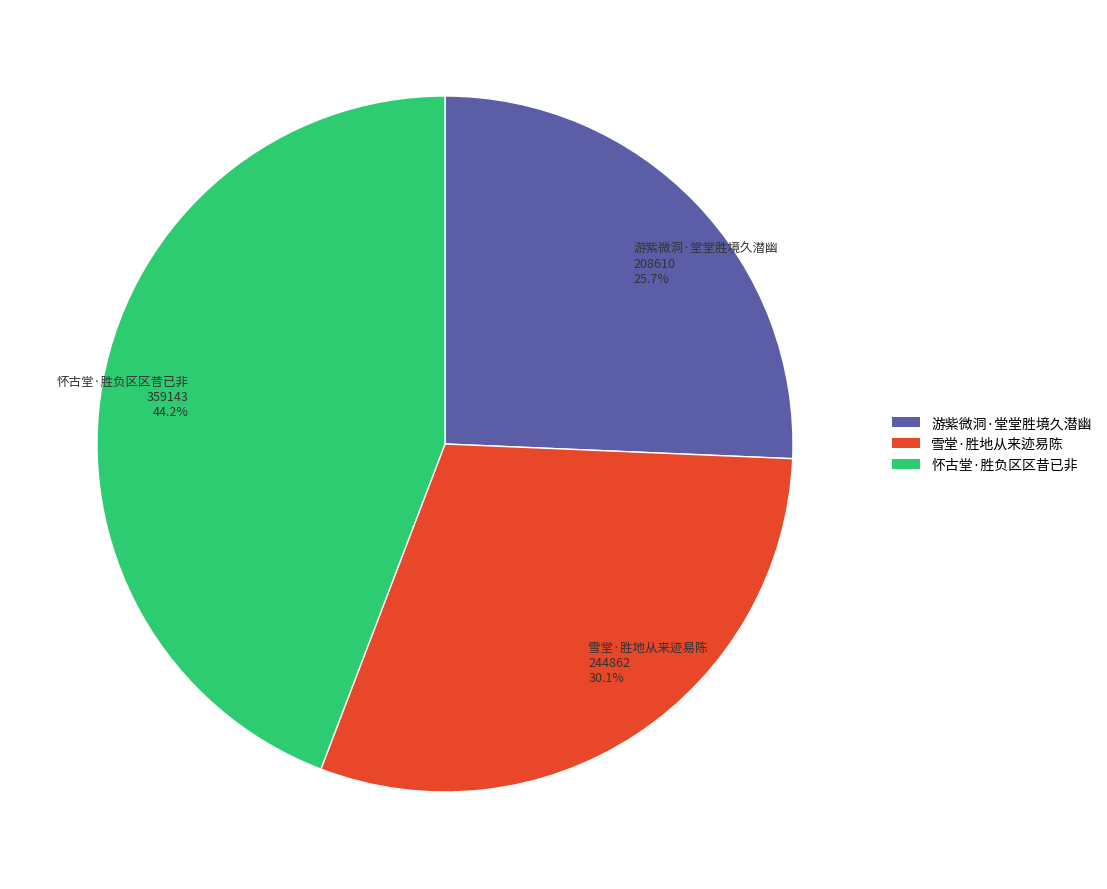

To the nearest percent, what is the average slice percentage?

33%